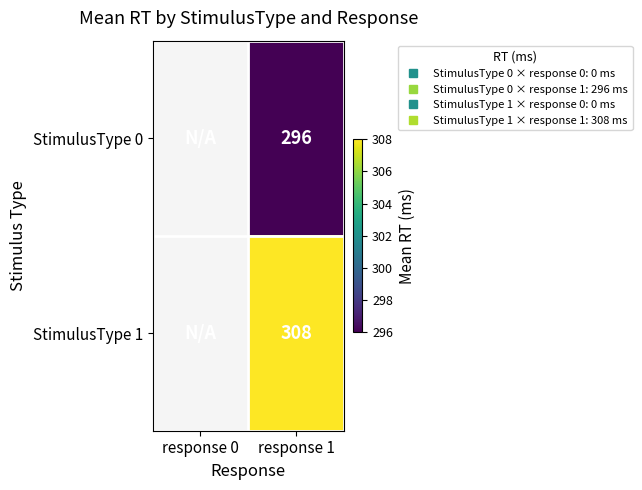

What is the spread (max minus min) of values at response 1?

12.0